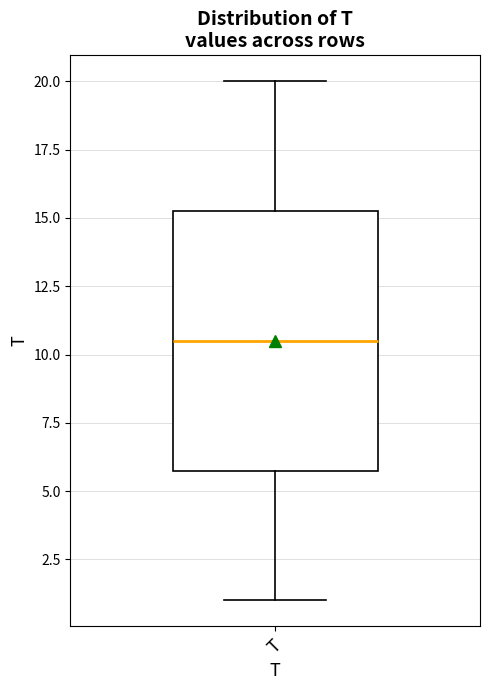

Read this box plot against the y-axis: the position of the median line, the range covered by the box, and the ends of both whiskers. The values are not printed on the chart, so give them approximately, as read against the axis.

median 10.5, box 6.0 to 15.5, whiskers 1.0 to 20.0